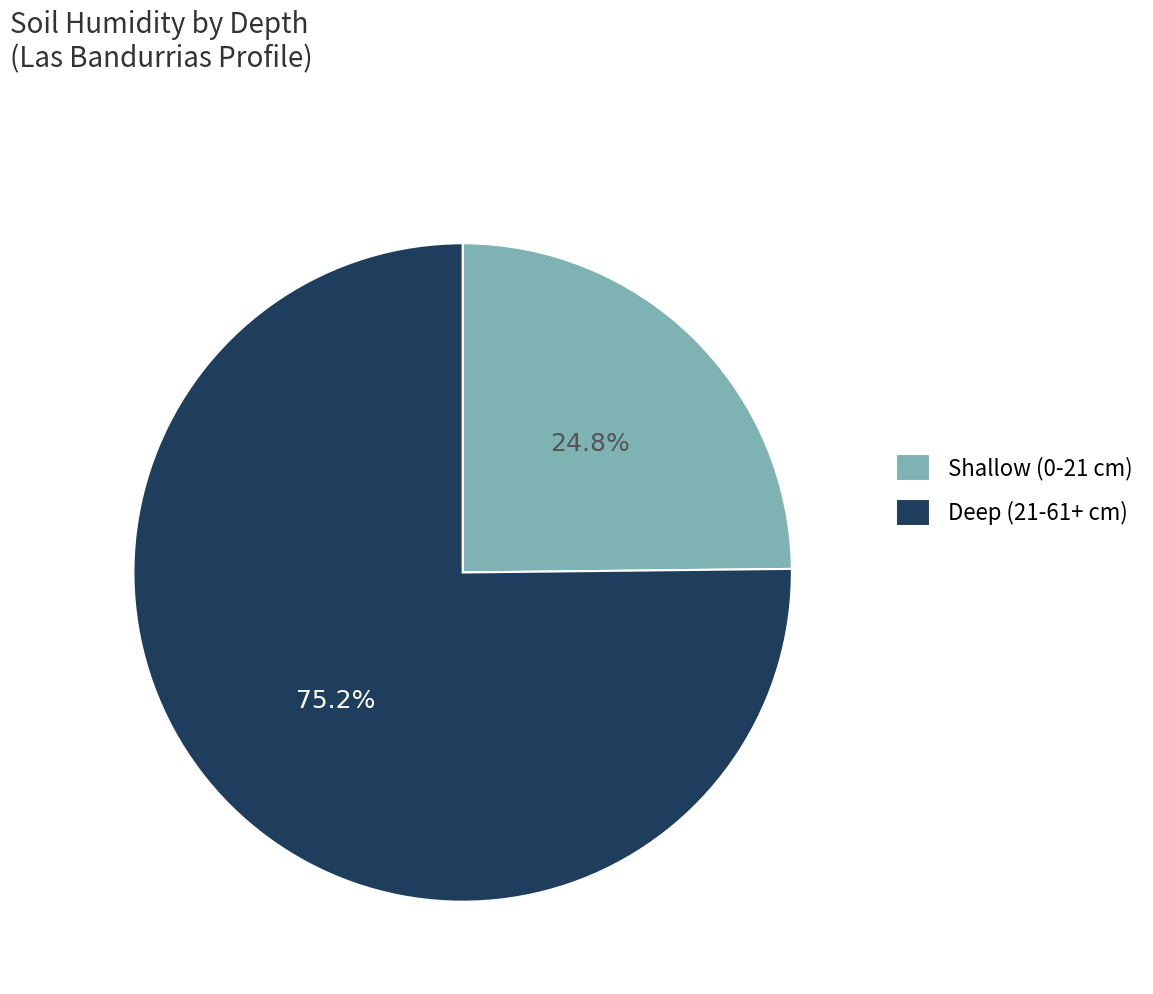

Which has a higher value, Shallow (0-21 cm) or Deep (21-61+ cm)?

Deep (21-61+ cm)